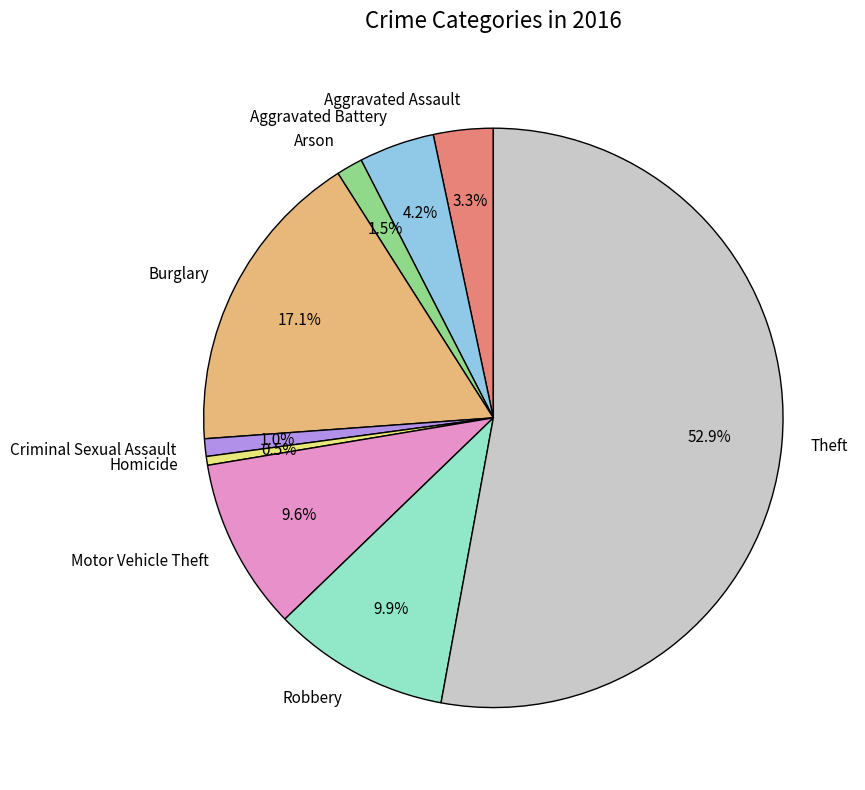

To the nearest percent, what is the difference between the largest and smallest slice percentages?

52%